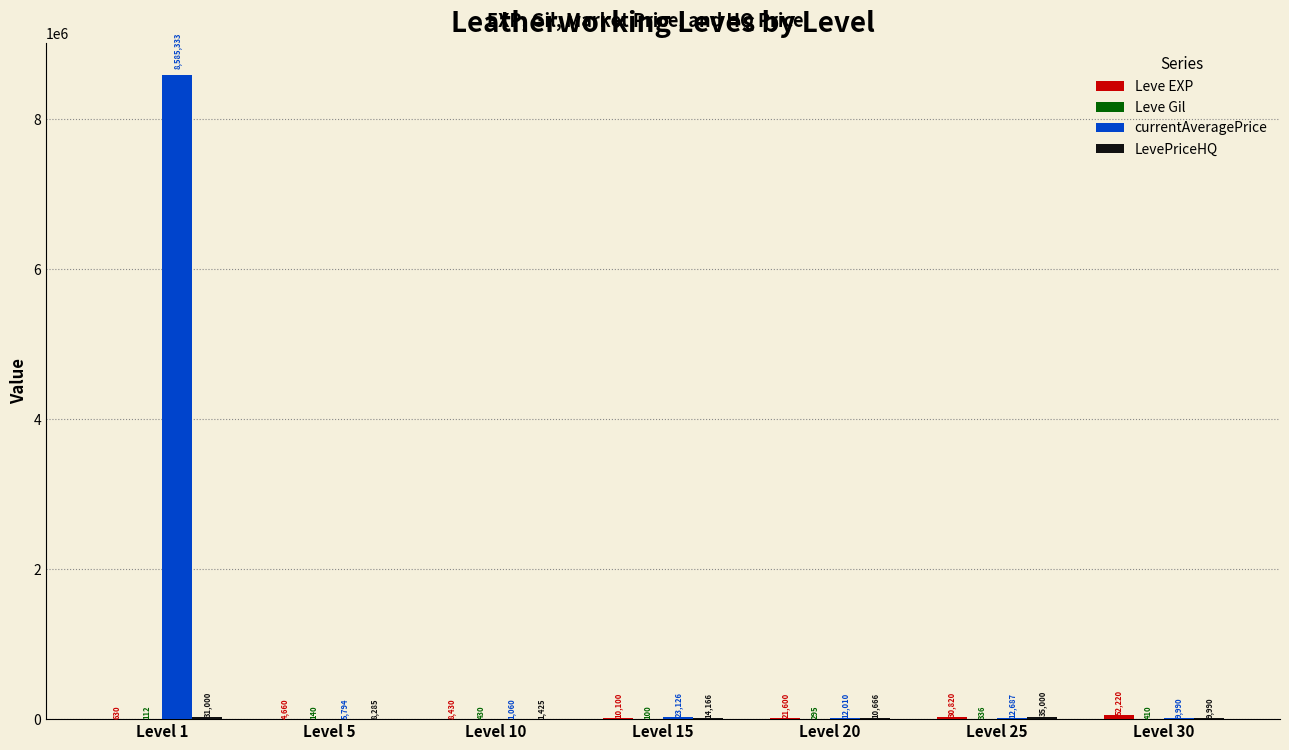

Which series has the largest total across all categories?

currentAveragePrice